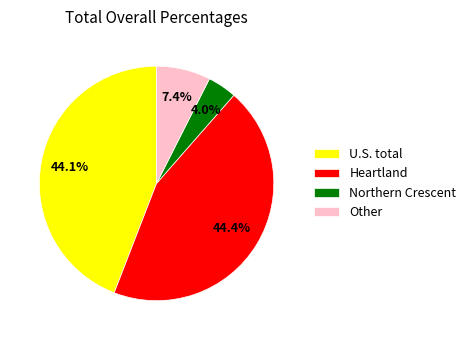

Is there a majority slice in this chart?

No